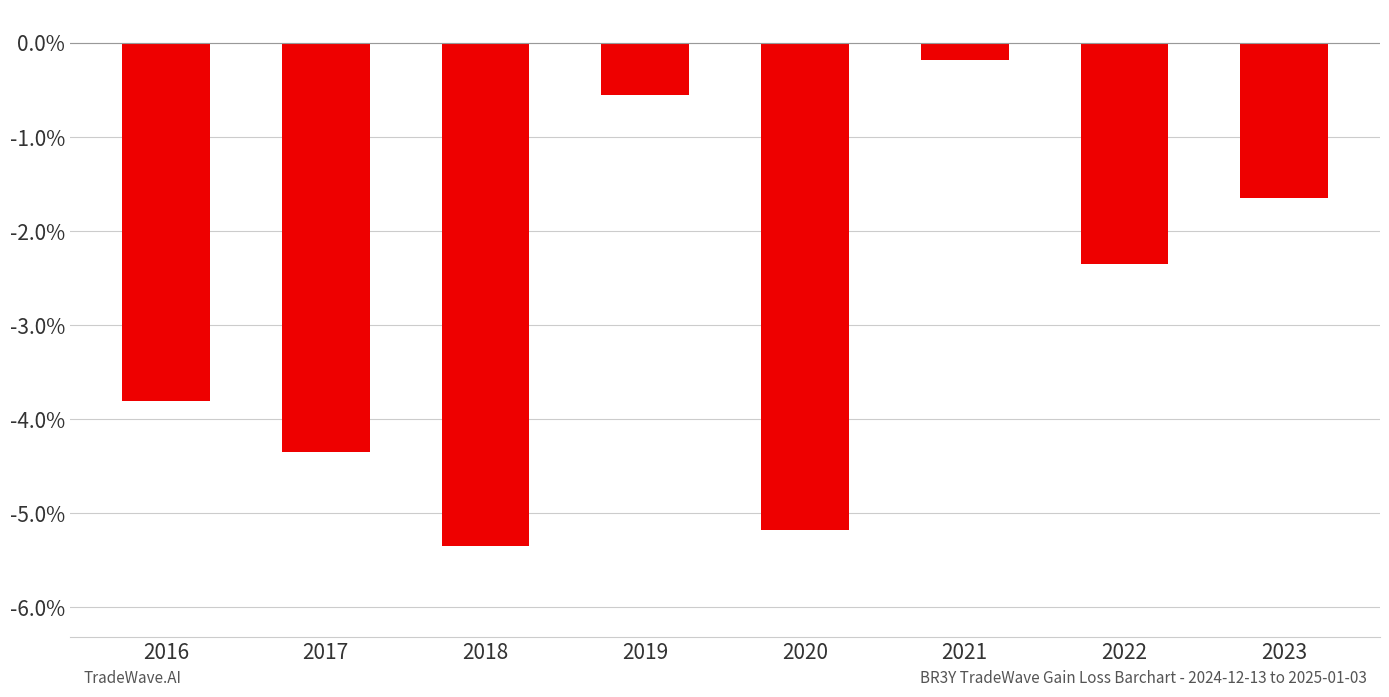

What is the maximum value shown in the chart?

-0.2